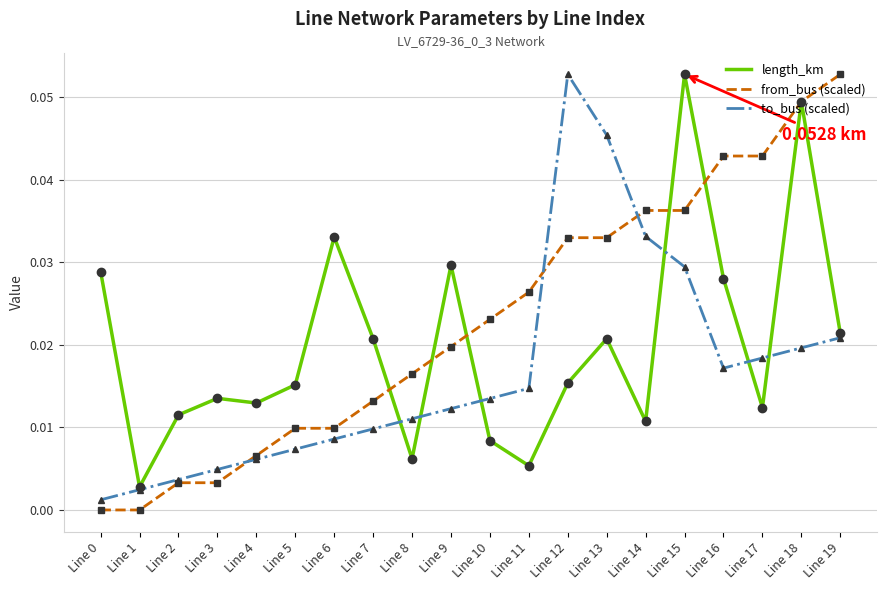

Which series has the largest total across all categories?

from_bus (scaled)